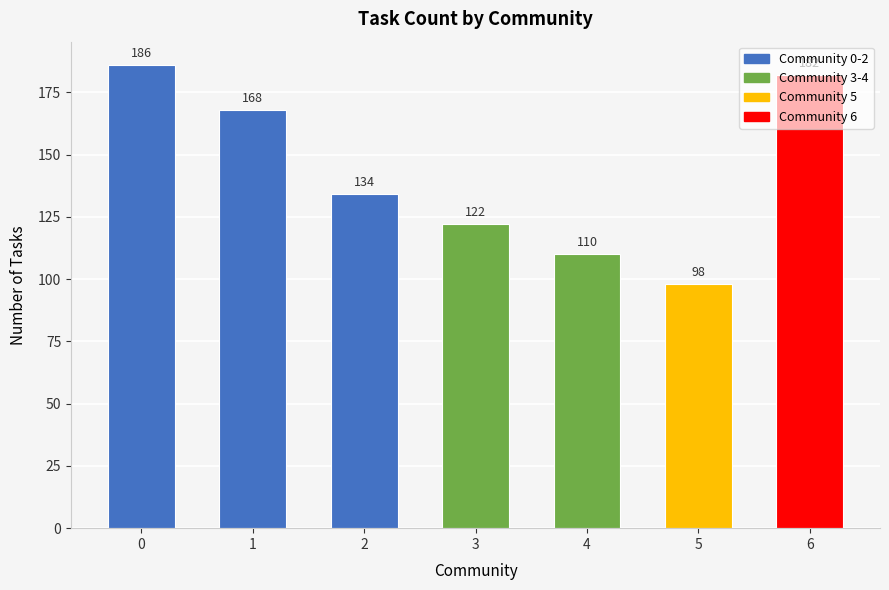

Rank the categories by value from highest to lowest.

0, 6, 1, 2, 3, 4, 5